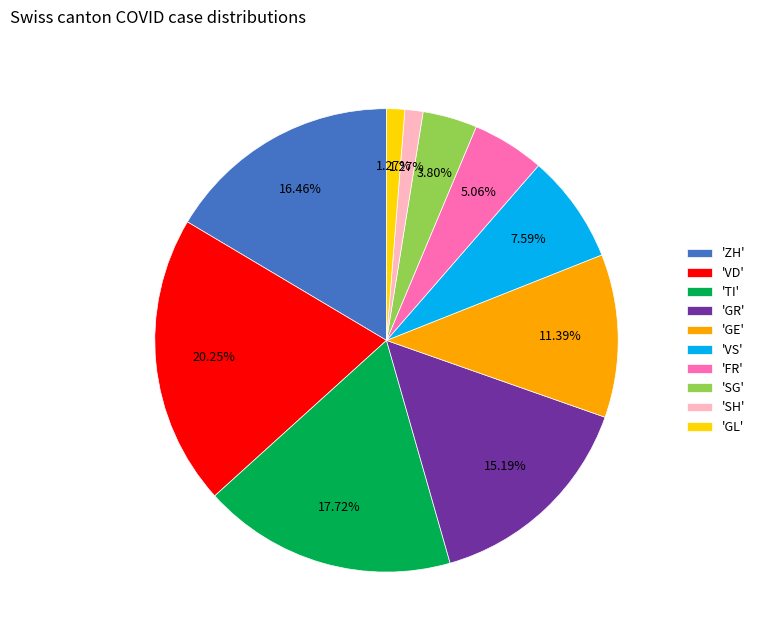

Do 'SH' and 'SG' together represent more than half of the pie?

No